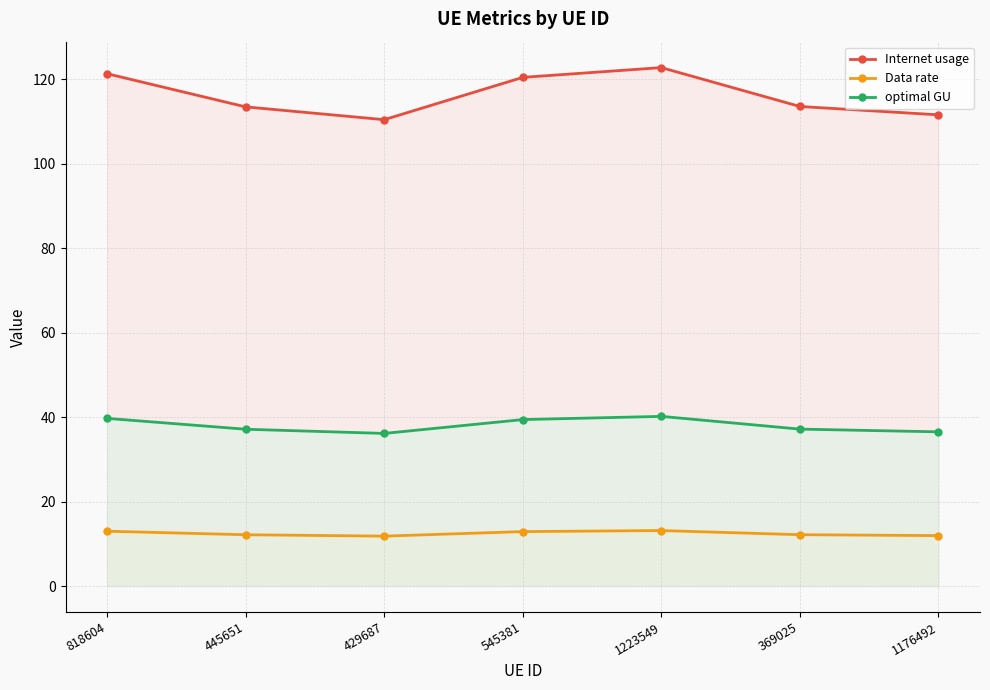

At which label does Data rate reach its minimum?

429687